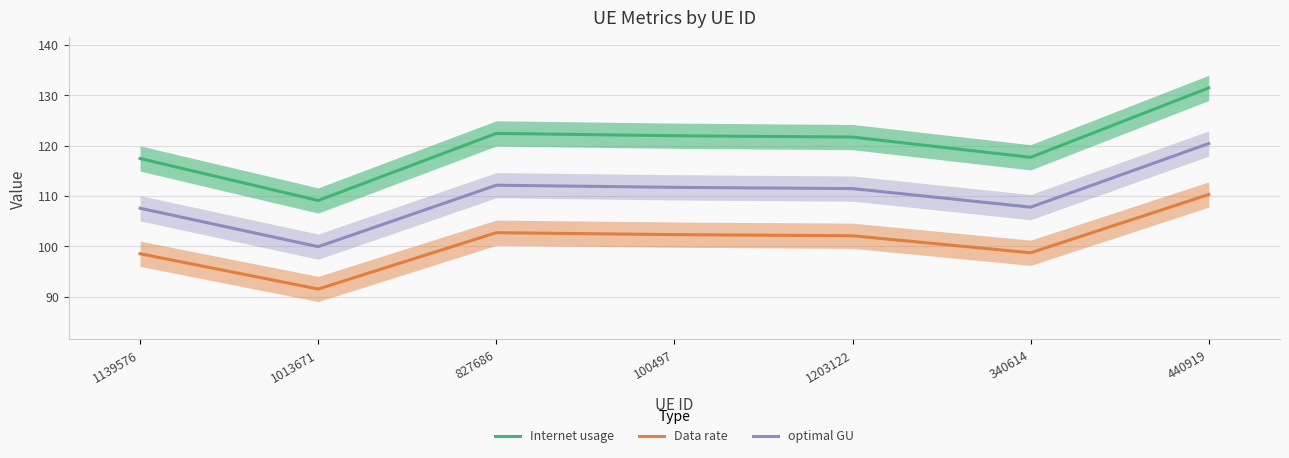

List the series in order of their overall mean, highest first.

Internet usage, optimal GU, Data rate